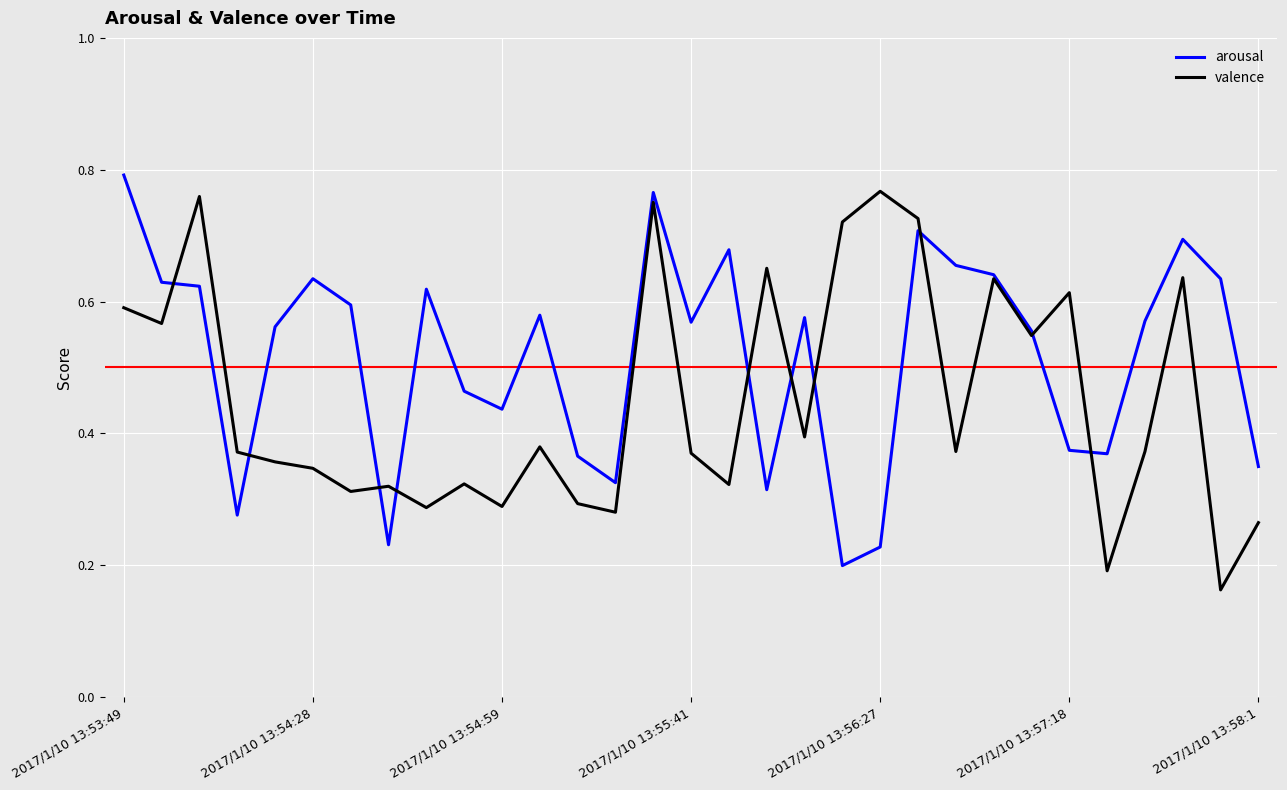

List the series in order of their overall mean, highest first.

arousal, valence